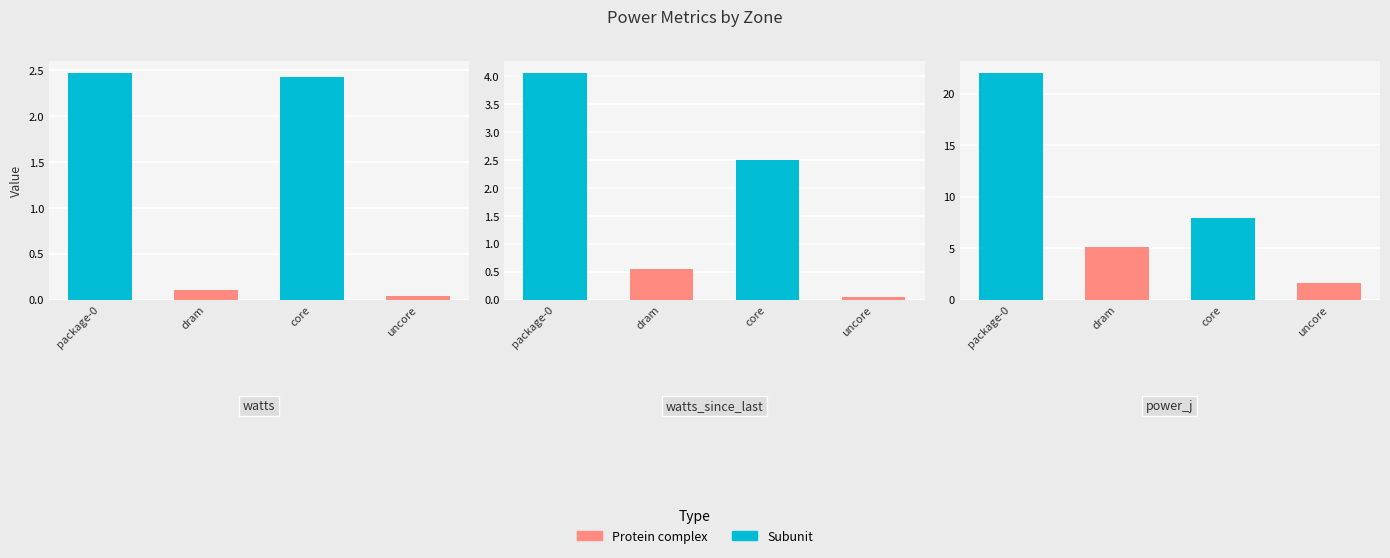

Which series has the largest total across all categories?

power_j